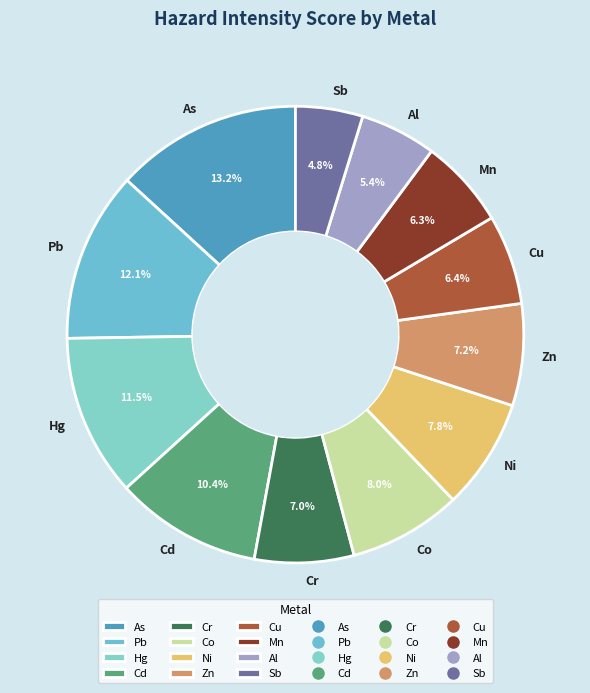

To the nearest percent, what is the combined percentage of Pb and Cr?

19%